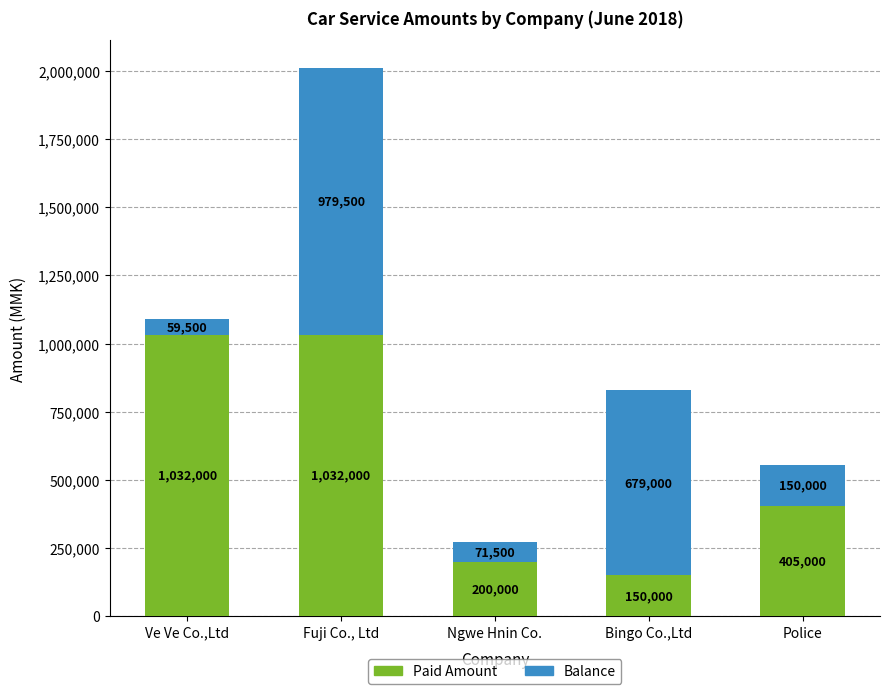

What is the difference between the maximum and minimum values in the Paid Amount series?

882000